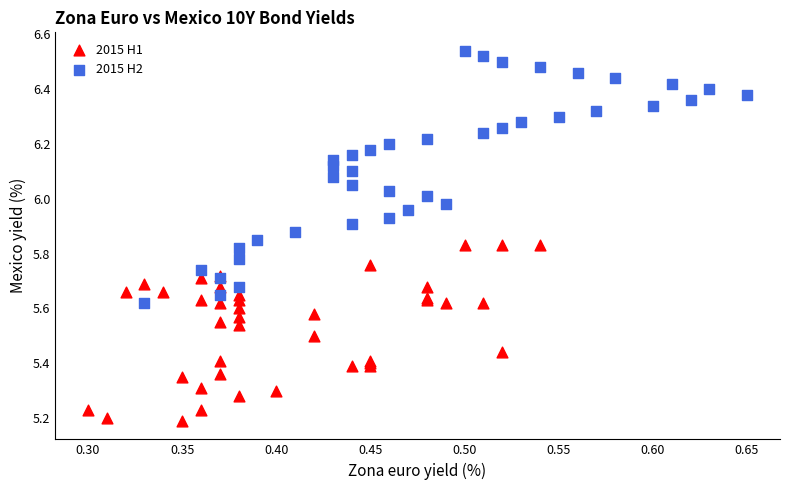

Which series has the widest spread of Y values?

2015 H2